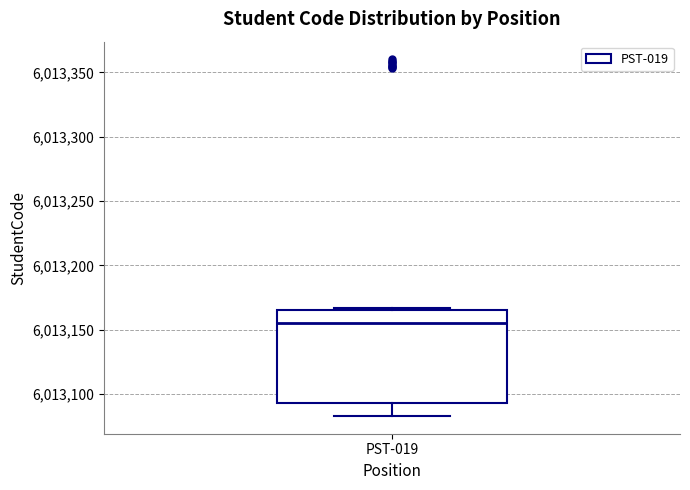

Transcribe this box plot: give where the median line is, the range the box spans, and where the two whiskers end, as read against the y-axis. The values are not printed on the chart, so give them approximately, as read against the axis.

median 6013155, box 6013095 to 6013165, whiskers 6013085 to 6013165 (just above the box's upper edge)